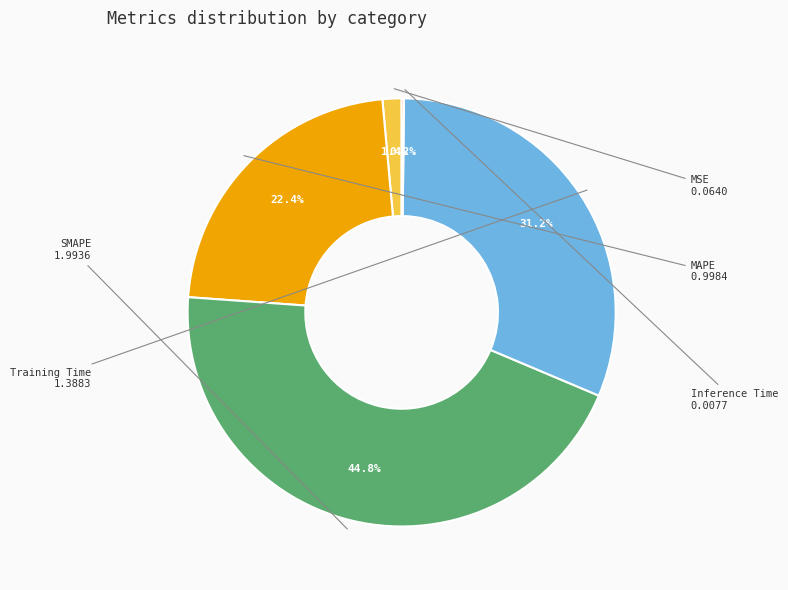

Is there a majority slice in this chart?

No